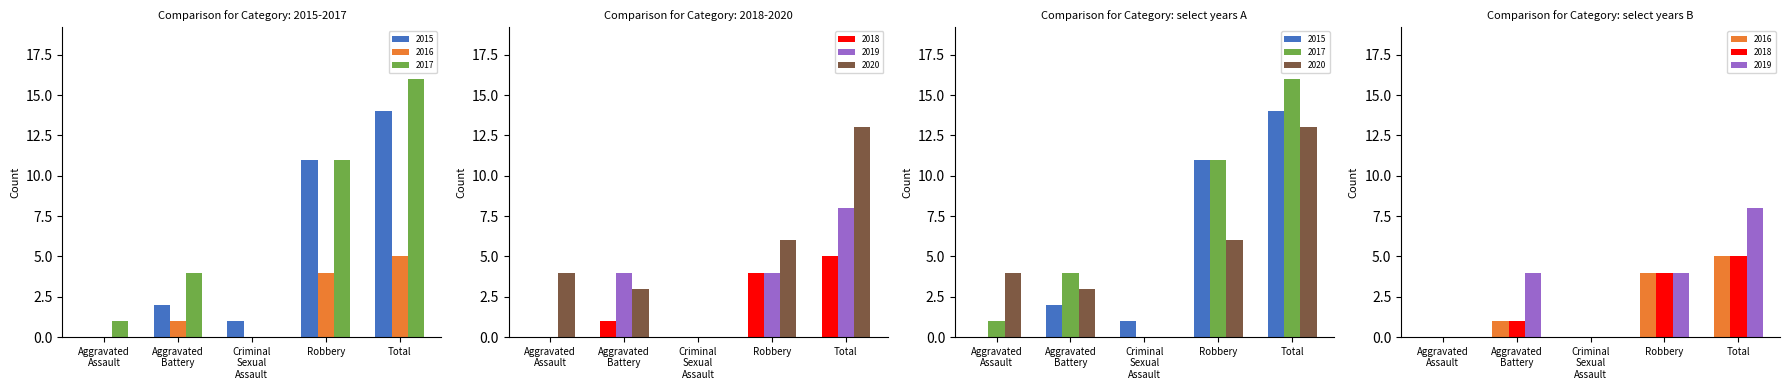

The 2020 series shows -8 at Criminal Sexual Assault. True or false?

False